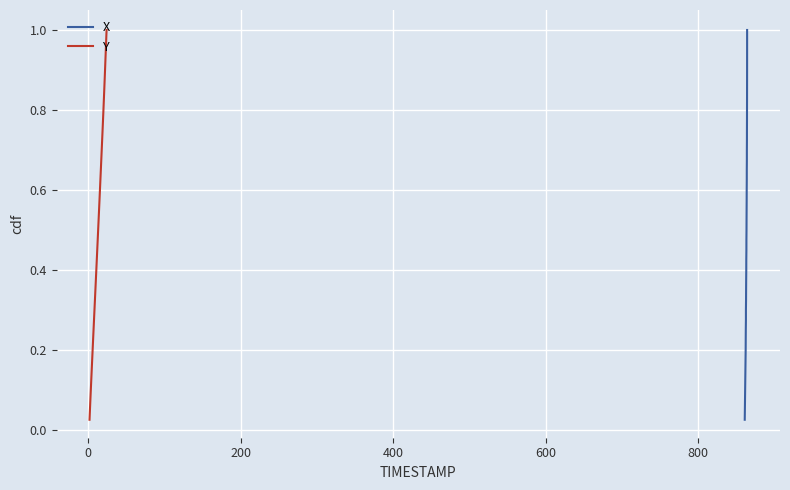

What are all the series names shown in the legend?

X, Y